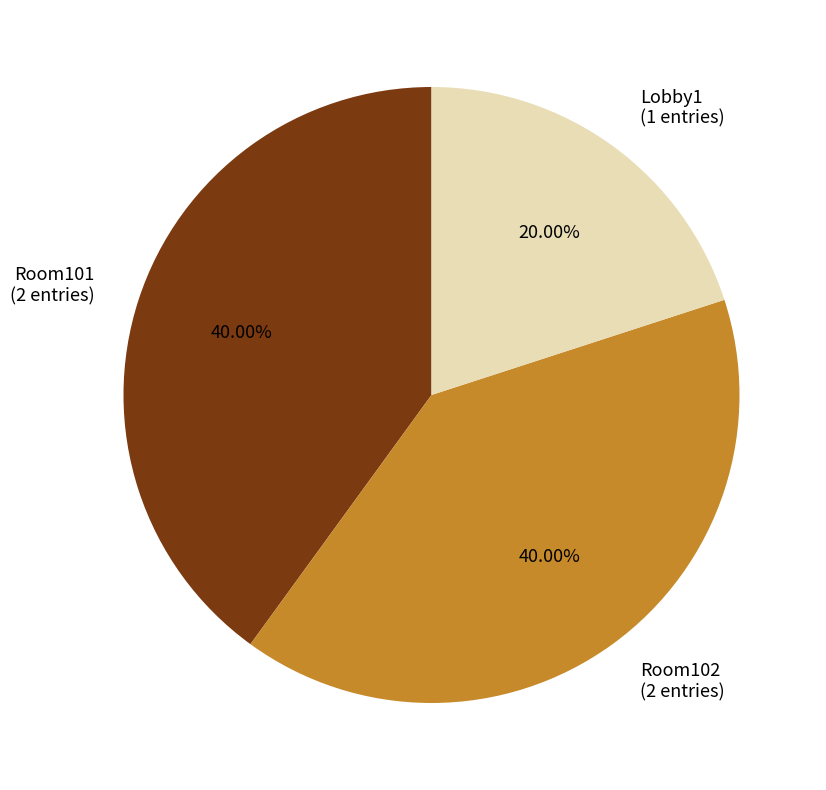

Does any single category account for the majority?

No